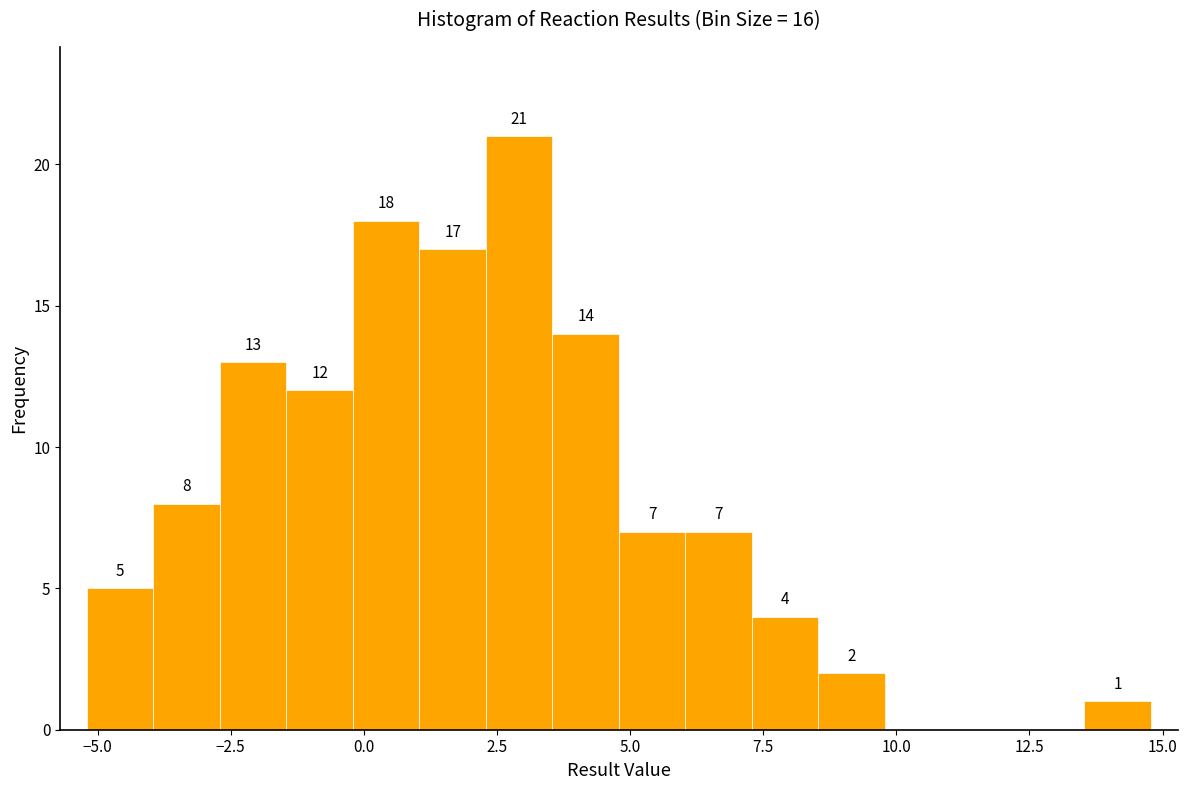

Around what value on the x-axis is the tallest bar? Give the approximate position of its centre, as read against the axis.

3.0